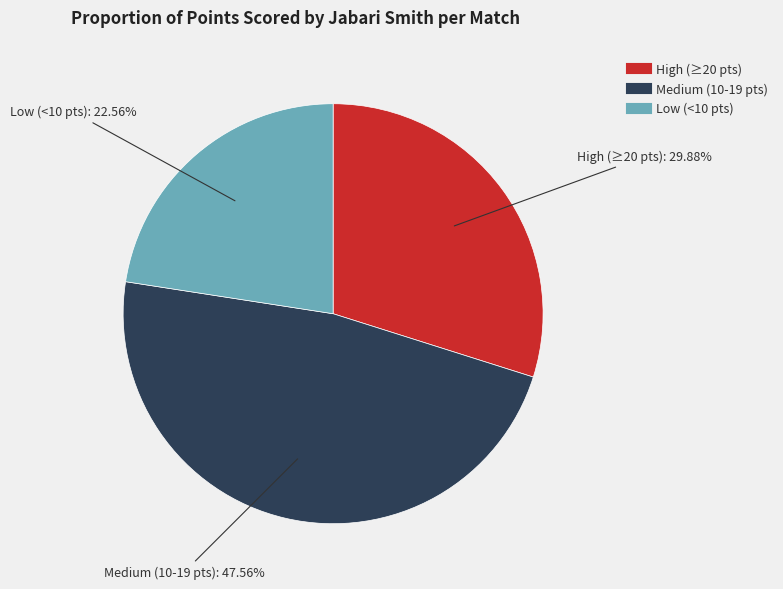

Is there any slice that represents more than half of the pie?

No